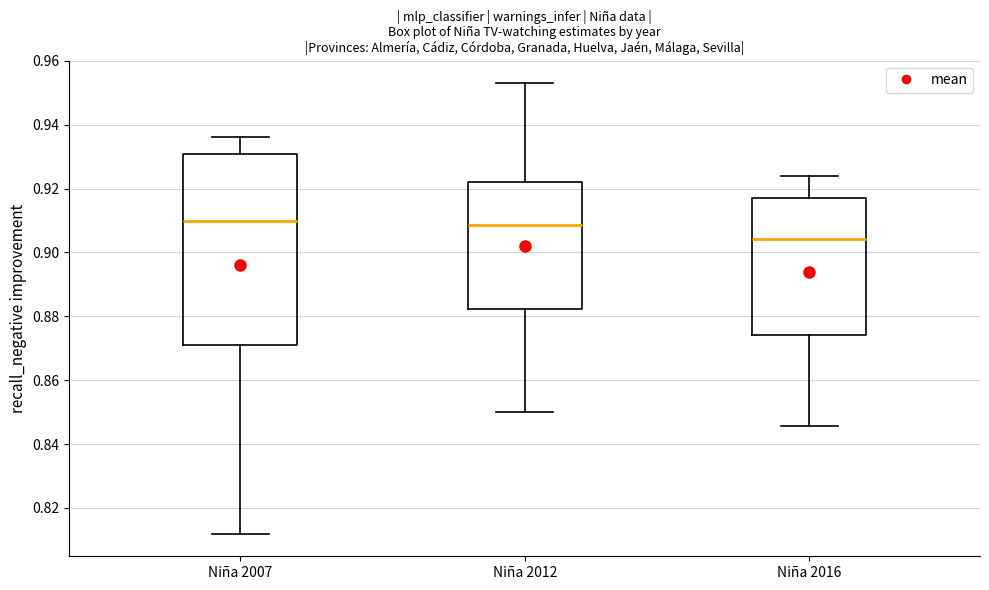

Reading left to right, transcribe this box plot: for each box, give where its median line is, the range the box spans, and where its two whiskers end, as read against the y-axis. The values are not printed on the chart, so give them approximately, as read against the axis.

Niña 2007: median 0.910, box 0.870 to 0.930, whiskers 0.812 to 0.936
Niña 2012: median 0.908, box 0.882 to 0.922, whiskers 0.850 to 0.952
Niña 2016: median 0.904, box 0.874 to 0.918, whiskers 0.846 to 0.924